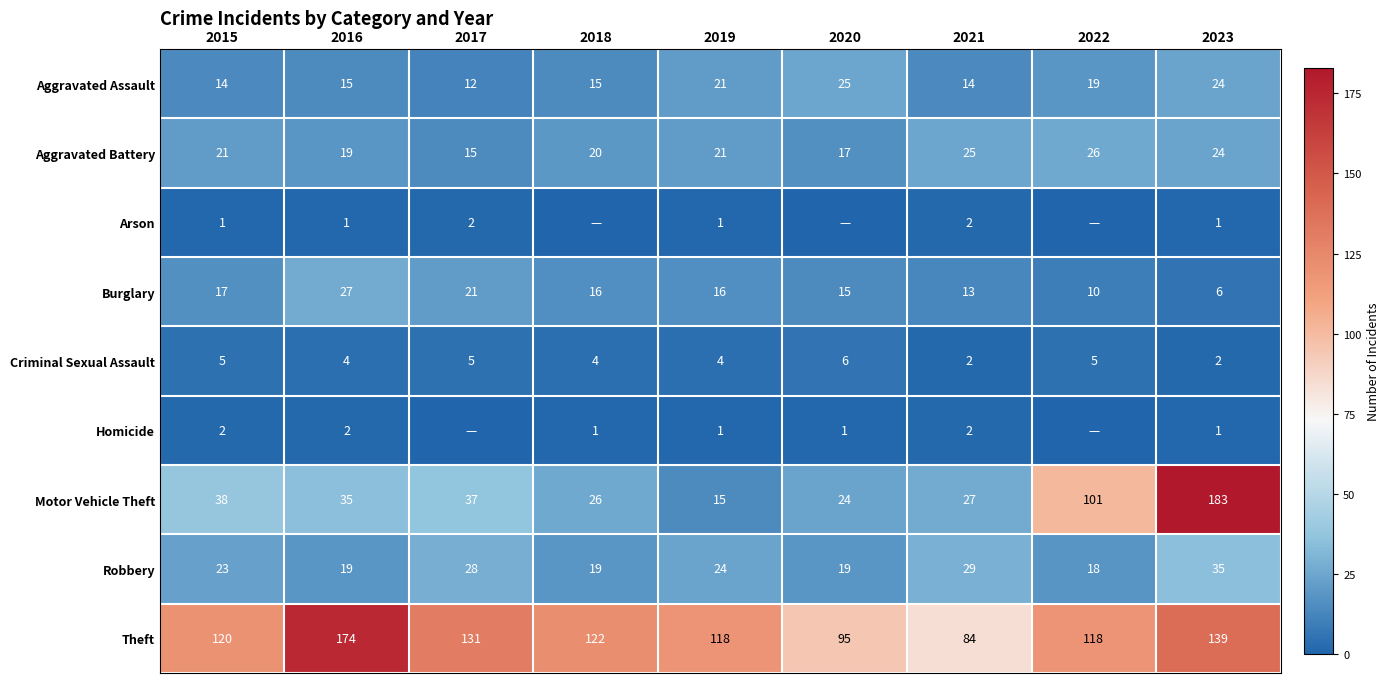

How many series are shown in this chart?

9